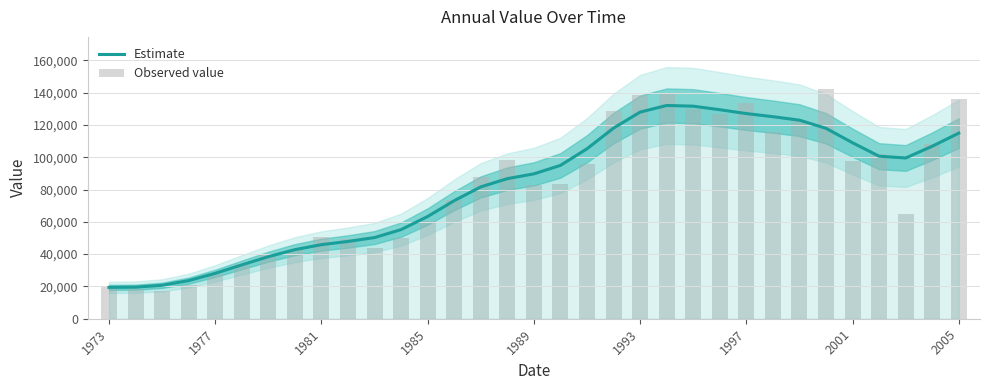

What is the value of the Estimate bar at the 29th from the left?

108960.9